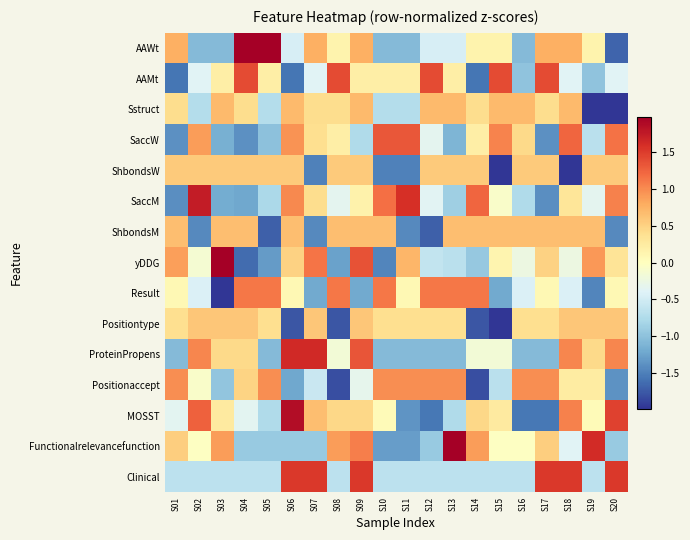

Which series has the largest range (max minus min)?

yDDG